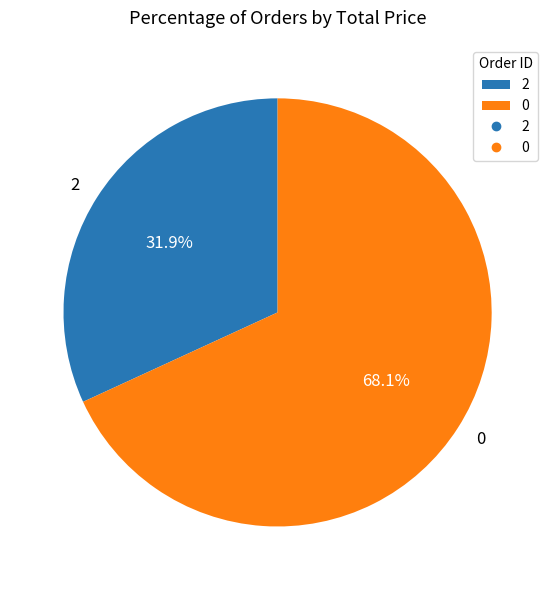

To the nearest percent, what portion does 0 represent?

68%